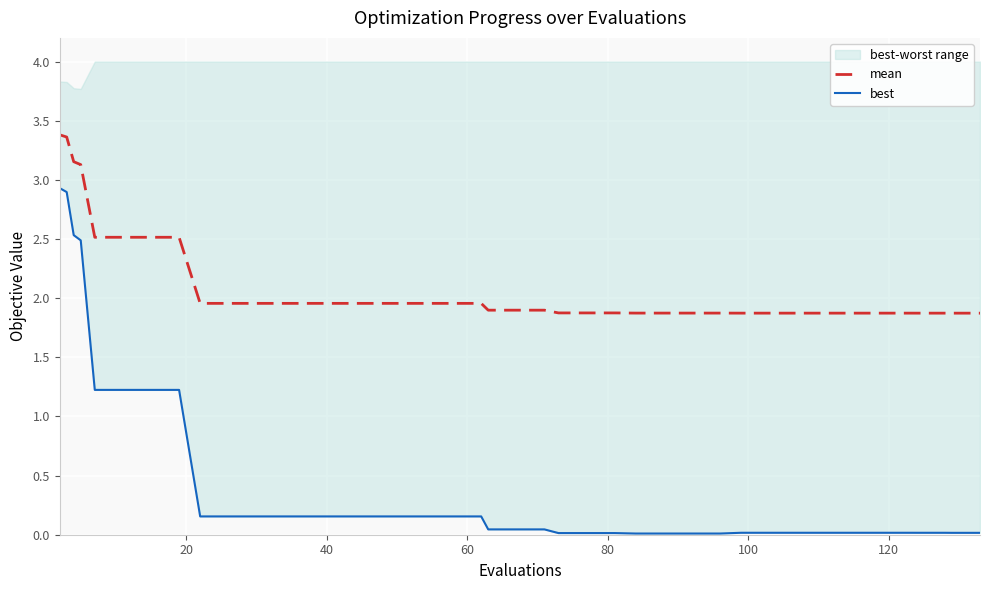

What is the maximum value for mean?

3.4